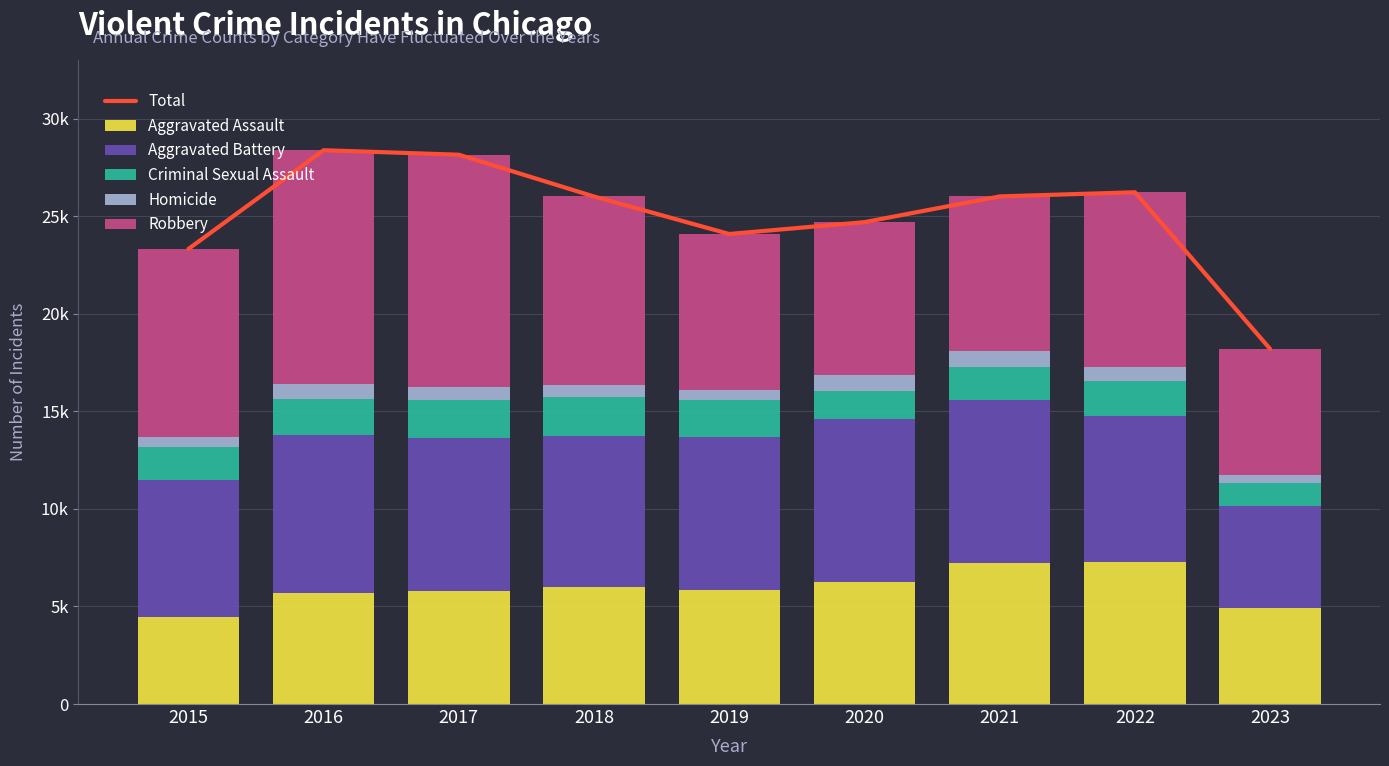

At which category is the sum across all series the highest?

2016